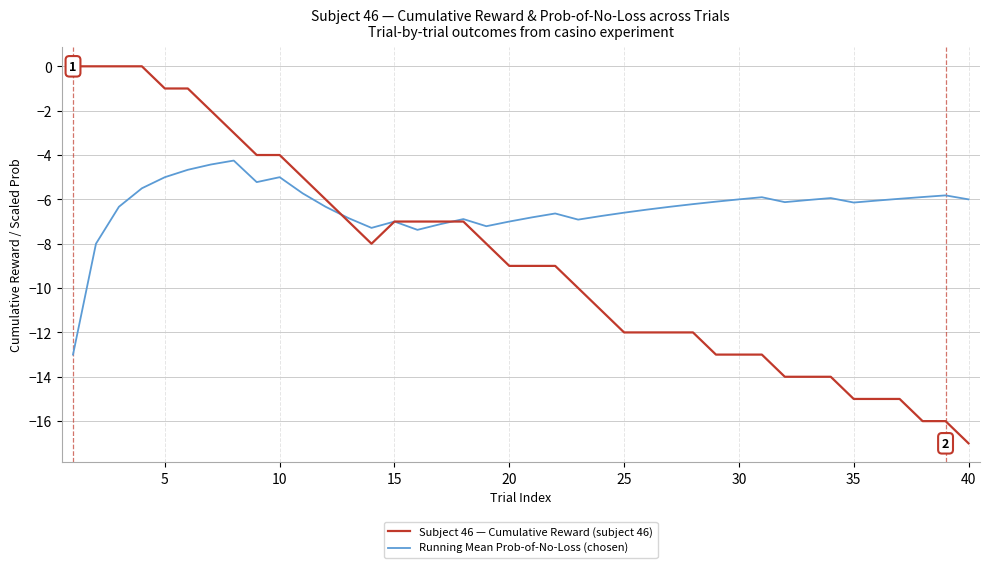

How many lines are shown in the chart?

2